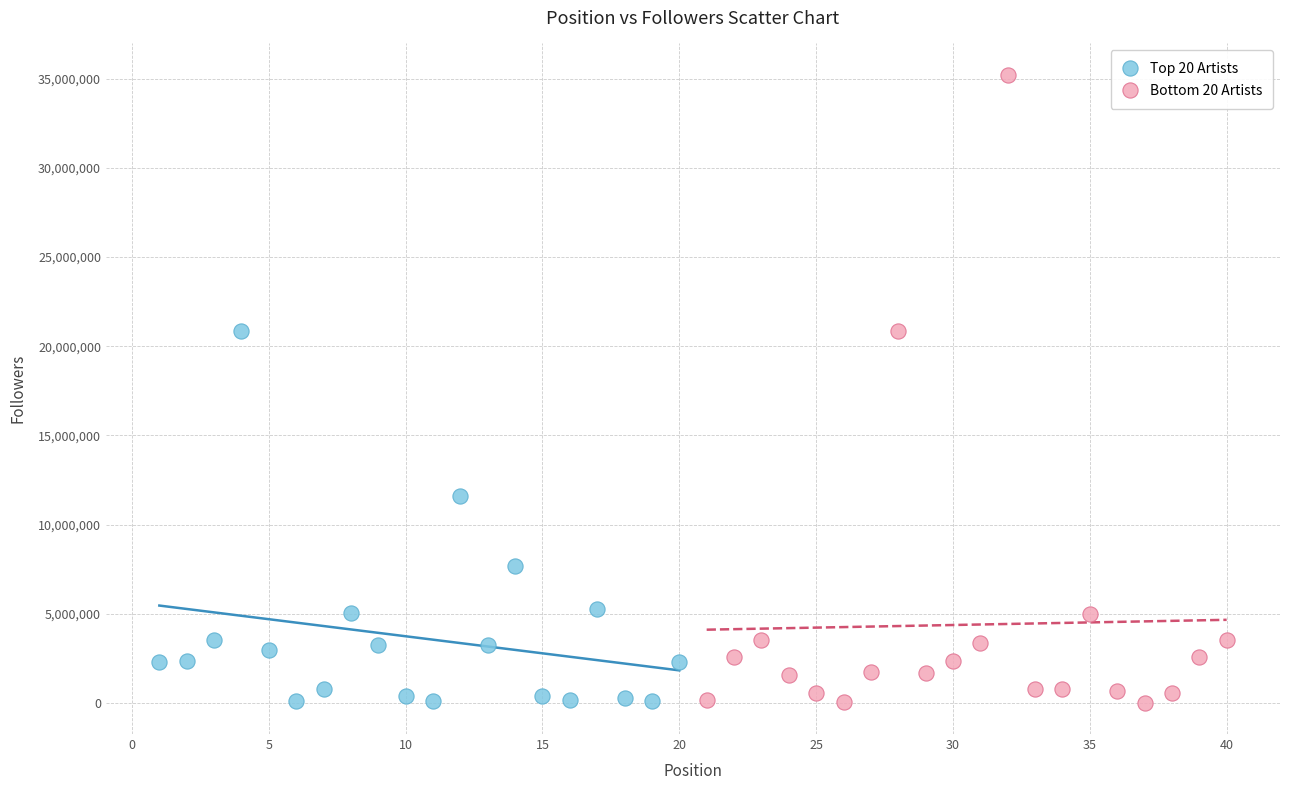

Which series contains the highest Y value?

Bottom 20 Artists